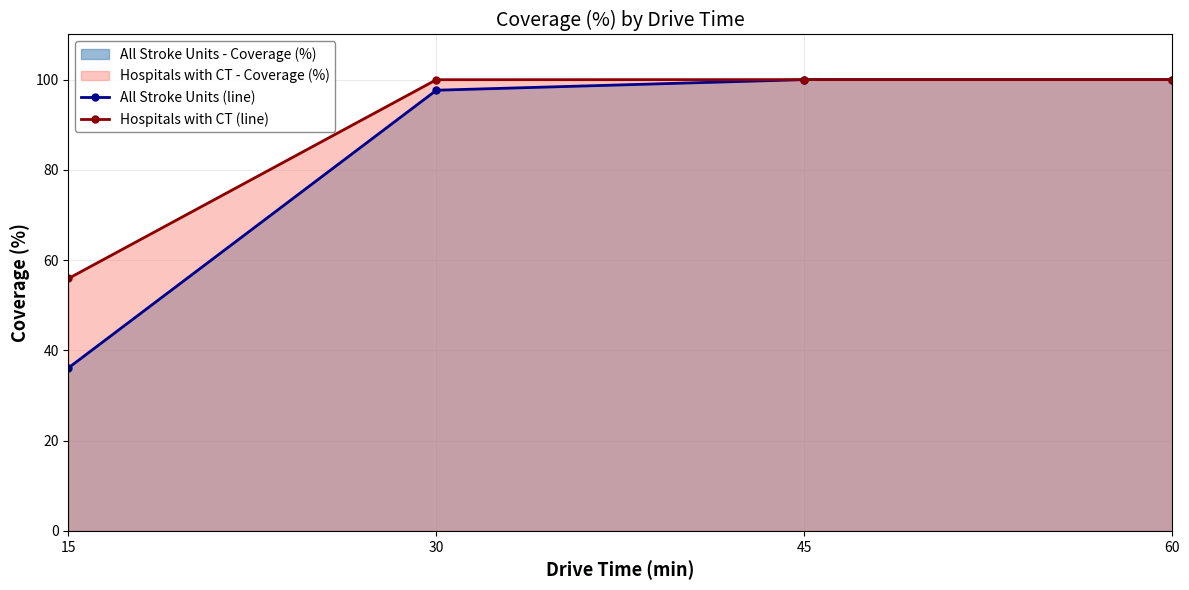

What is the approximate value of All Stroke Units (line) at 45?

100.0